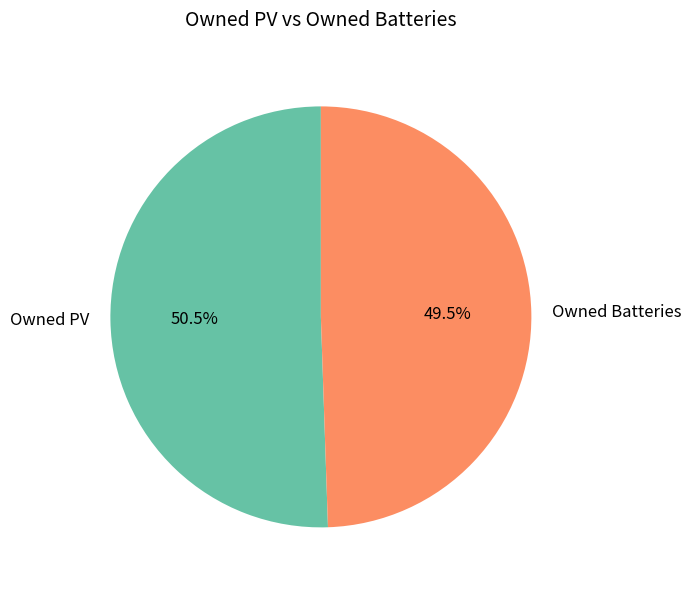

The Owned PV slice represents 42% of the pie. True or false?

False